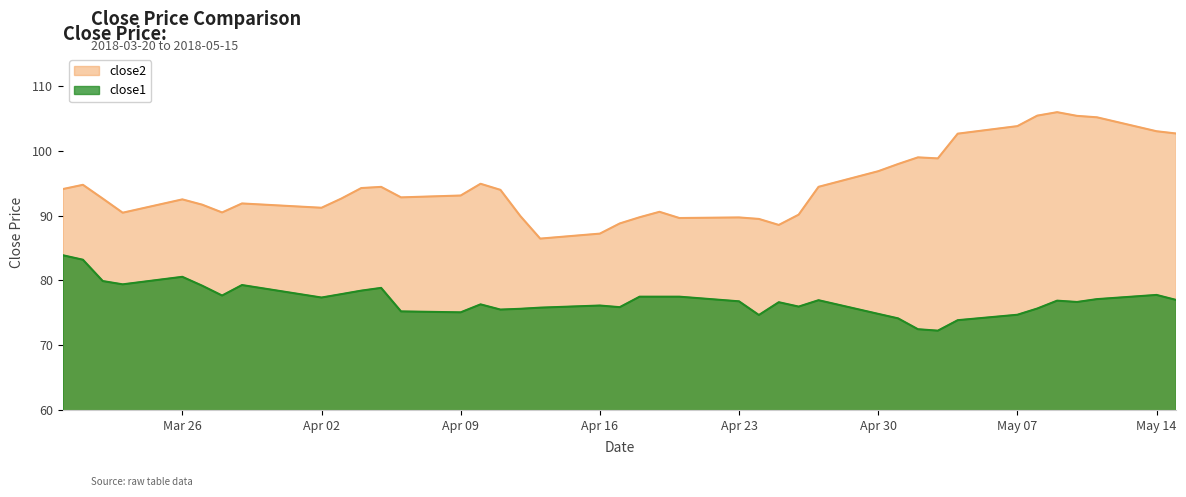

What is the value of the close1 point at the 36th from the left?

76.9